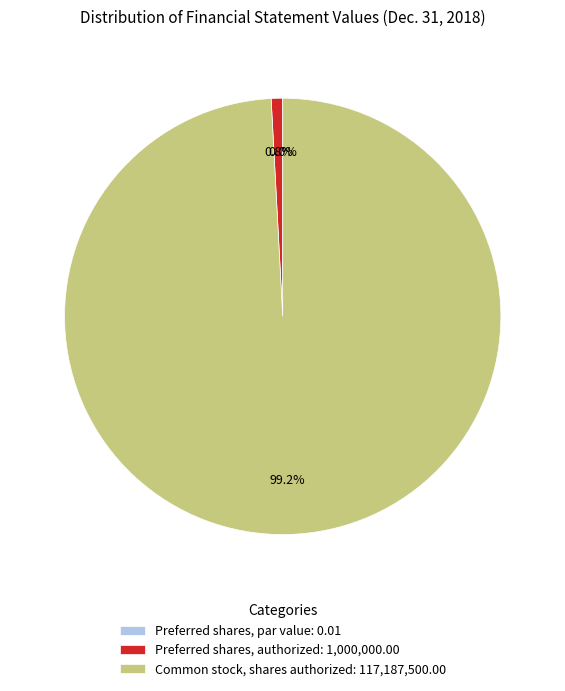

Combined, do Preferred shares, authorized and Common stock, shares authorized account for over 50%?

Yes